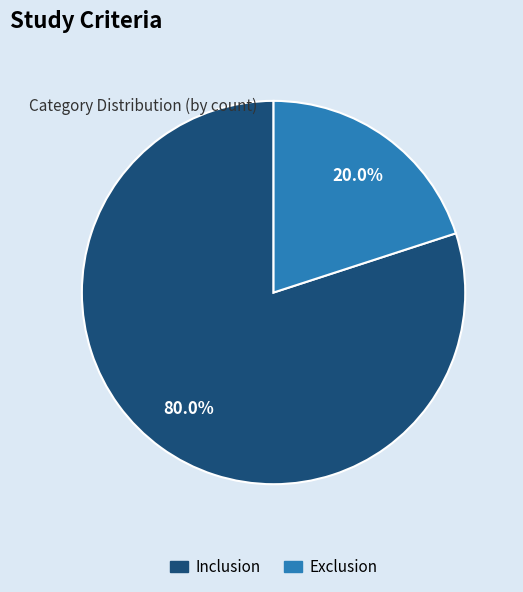

Which category has the smallest portion of the pie?

Exclusion